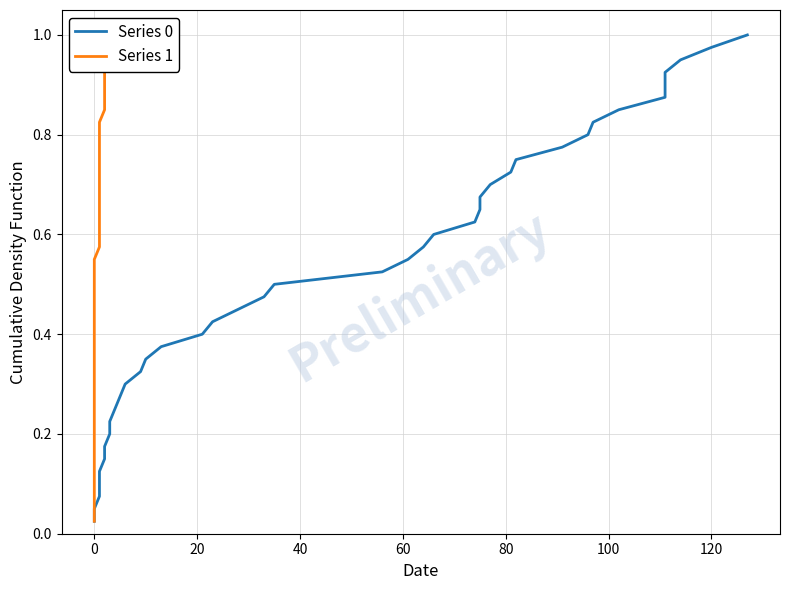

What is the average value of the Series 0 series?

0.5